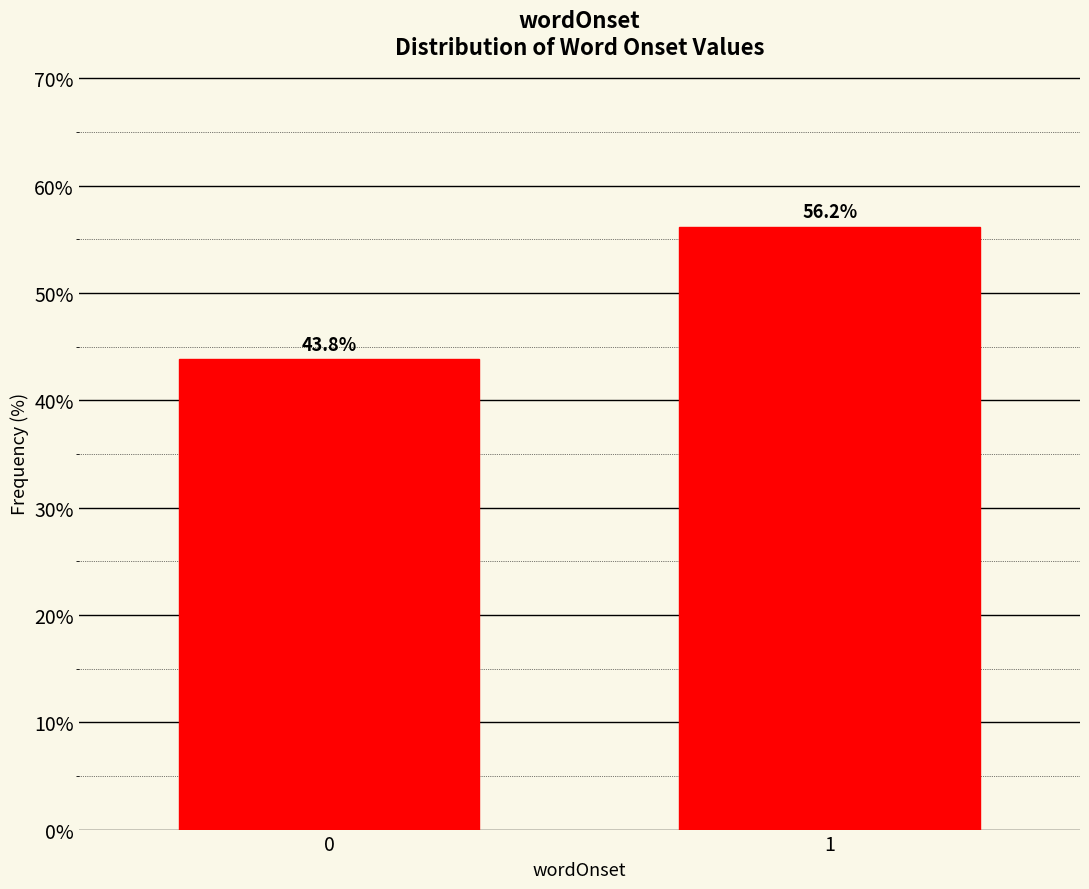

Reading left to right, list all the values displayed in this chart.

0=43.8	1=56.2